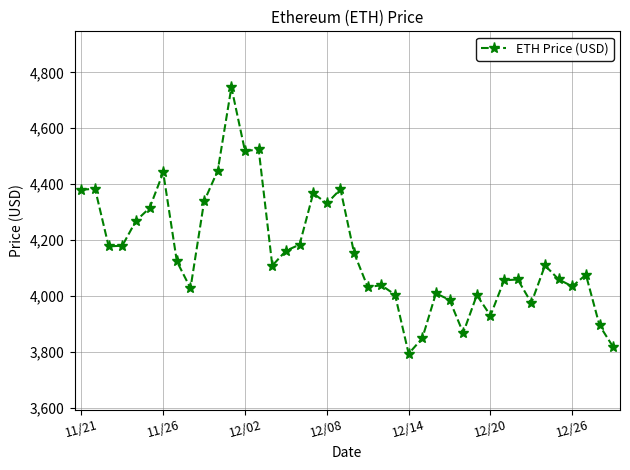

How many values are below 4109?

19